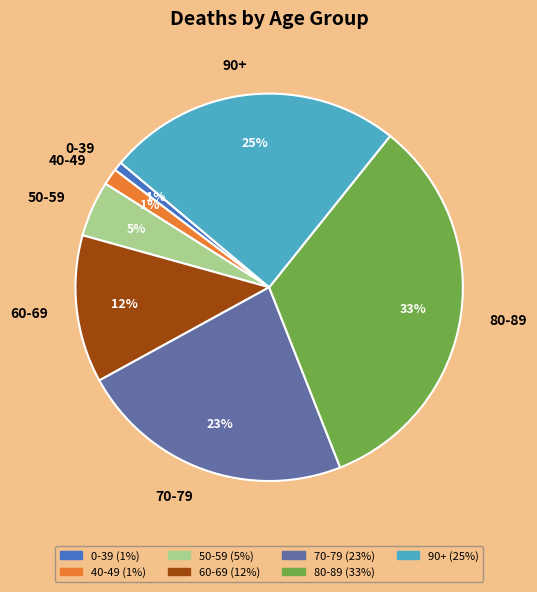

True or false: 60-69 accounts for 19% of the total.

False